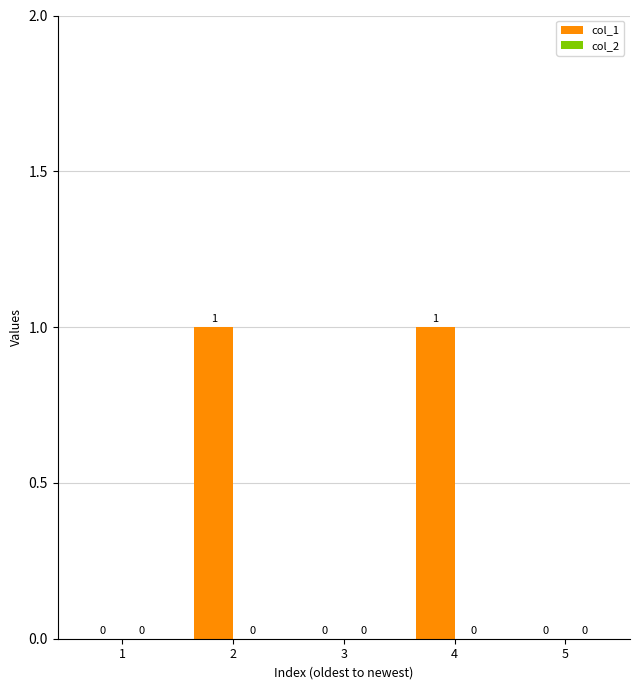

Which has a higher value, 4 or 5?

4